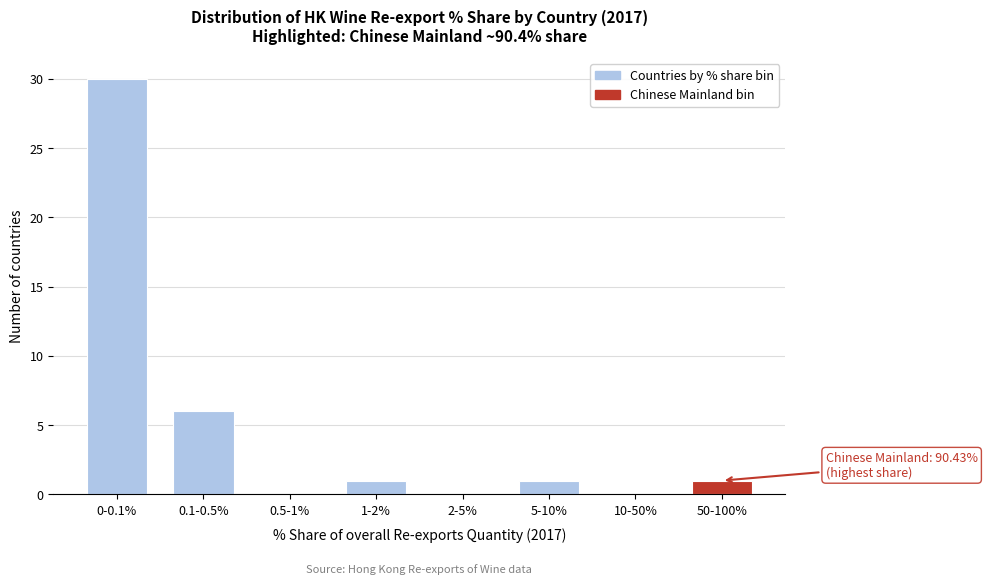

Reading right to left, transcribe all the data shown in this chart.

50-100%=1	10-50%=0	5-10%=1	2-5%=0	1-2%=1	0.5-1%=0	0.1-0.5%=6	0-0.1%=30